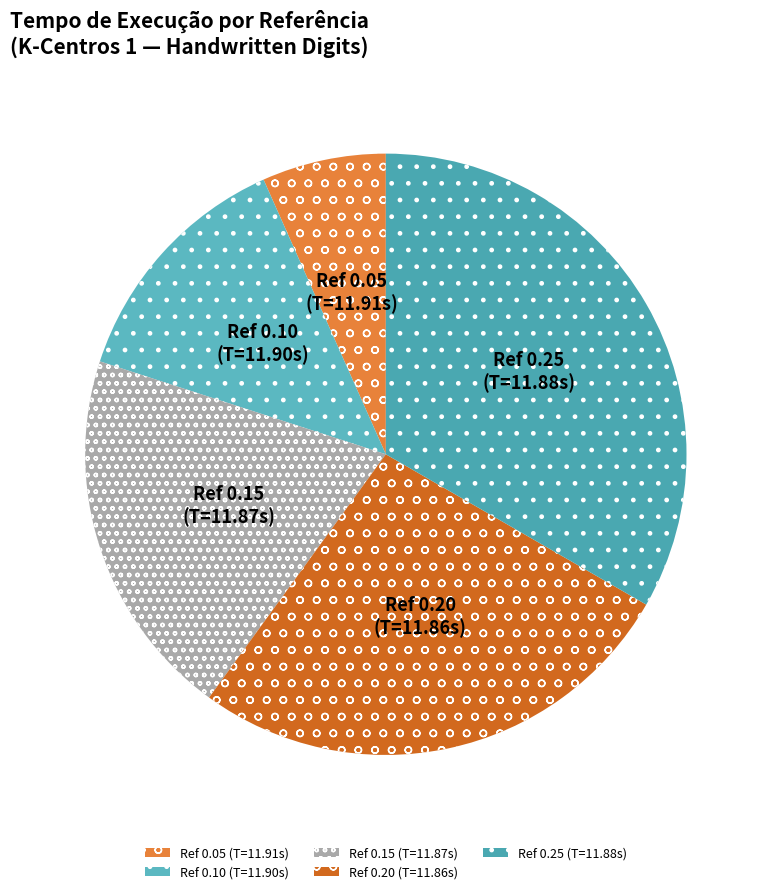

Rank the categories by value from highest to lowest.

Ref 0.25 (T=11.88s), Ref 0.20 (T=11.86s), Ref 0.15 (T=11.87s), Ref 0.10 (T=11.90s), Ref 0.05 (T=11.91s)